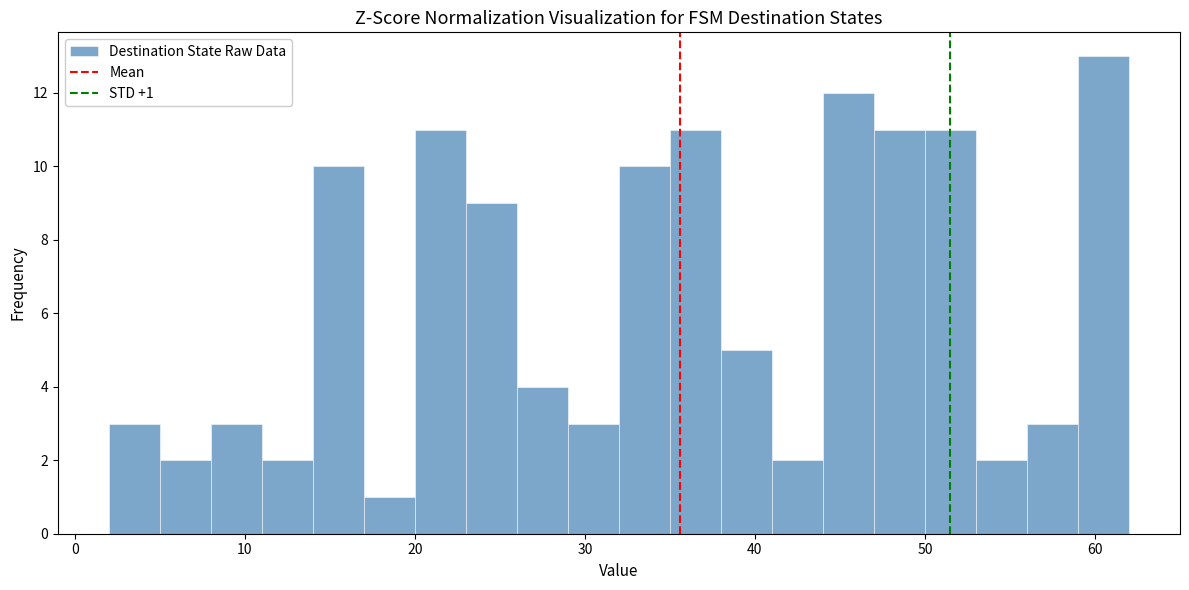

Read against the x-axis, roughly where is the centre of the tallest bar?

61